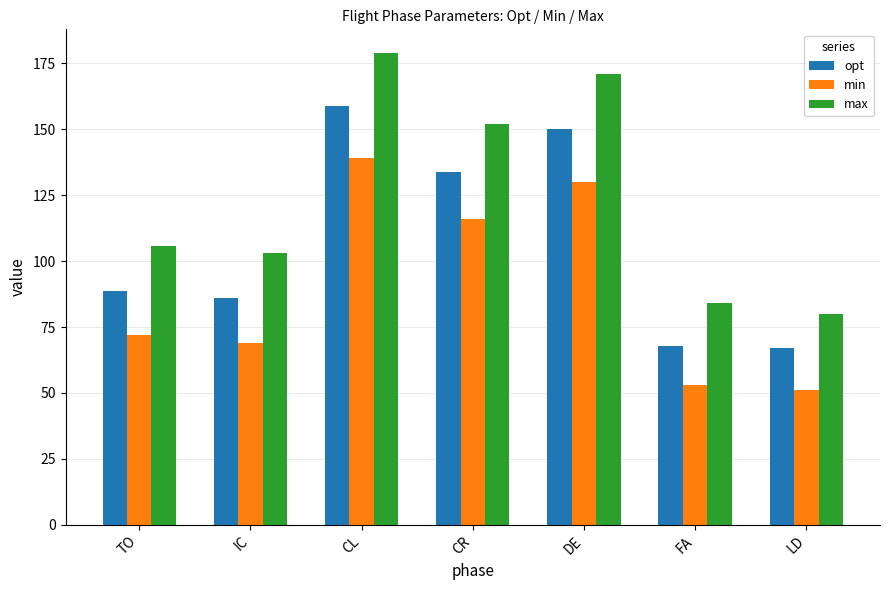

What is the sum of all max values?

874.5